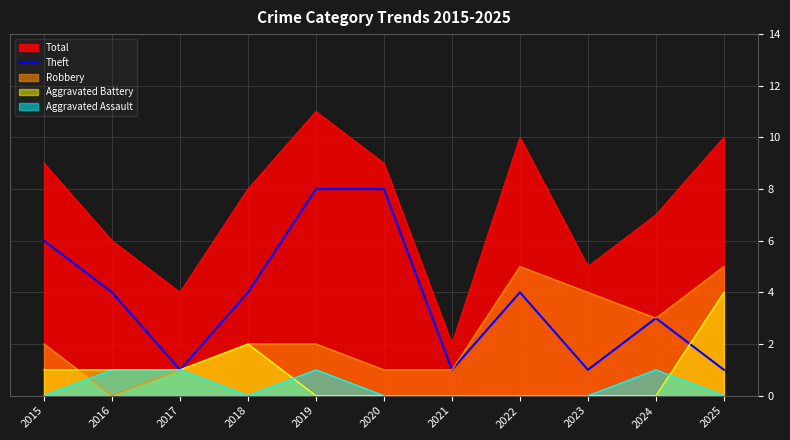

Which series has the widest spread of values?

Total